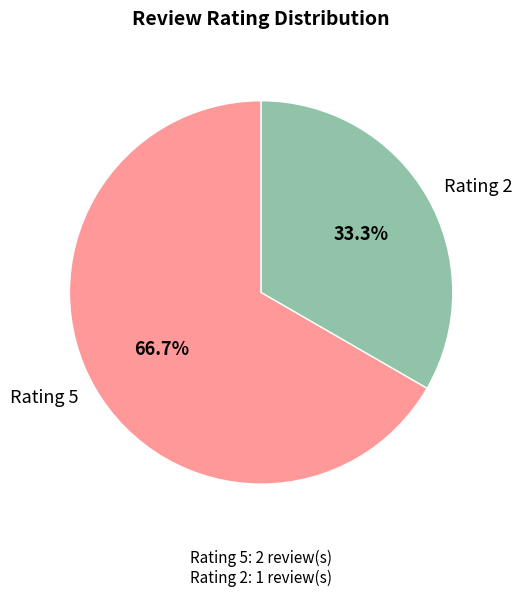

Rank the categories by value from lowest to highest.

Rating 2, Rating 5